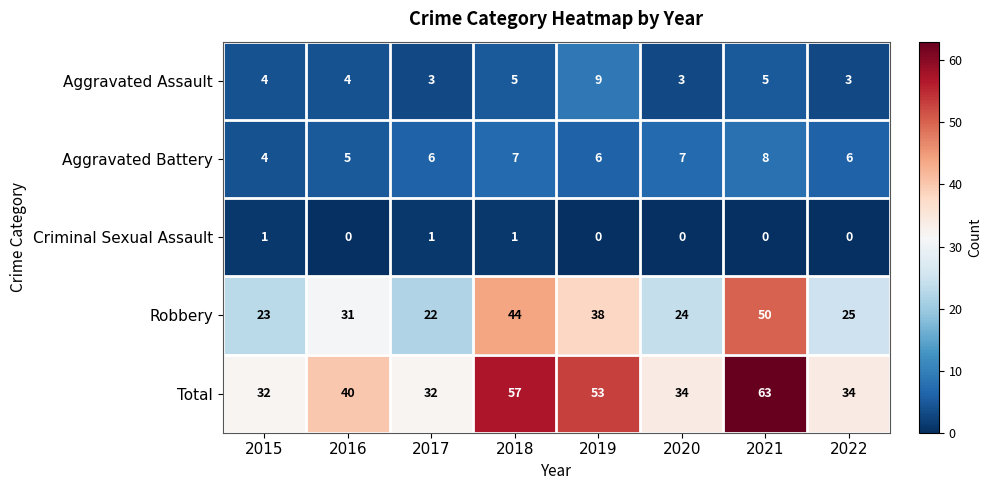

Is it true that Aggravated Battery equals 4 at 2022?

False